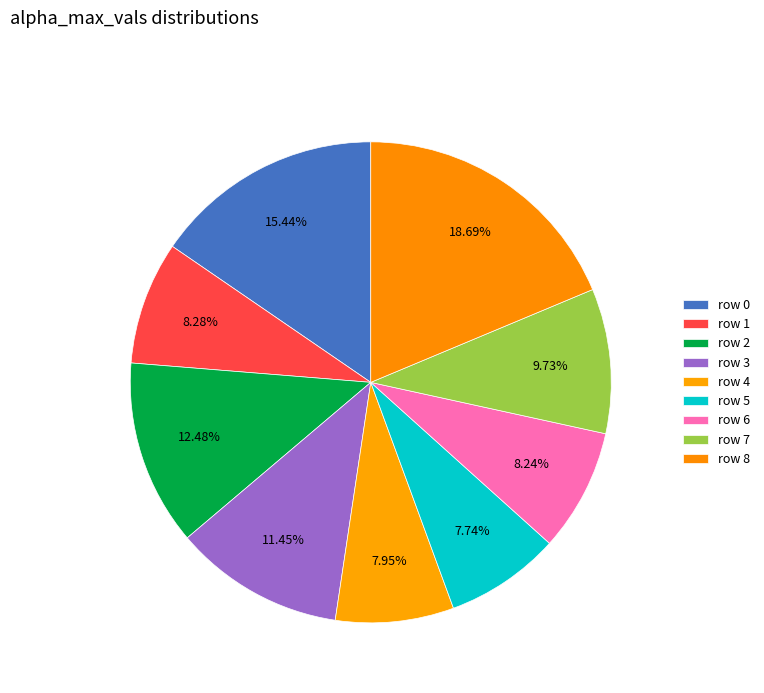

How many segments does this pie chart have?

9